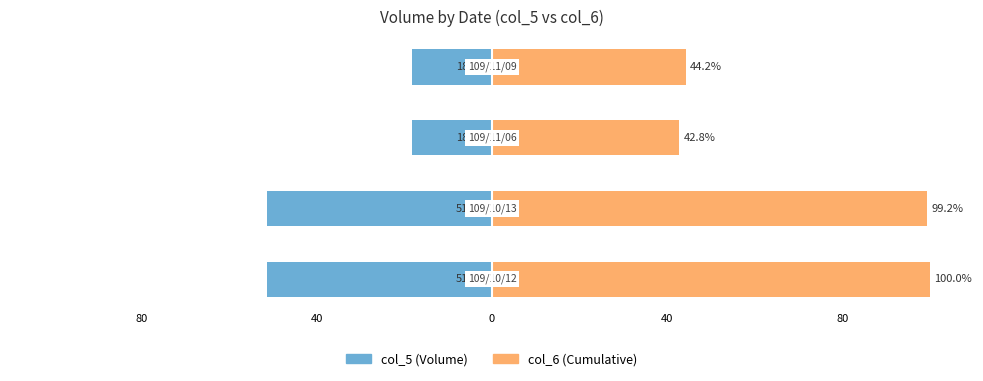

Reading right to left, transcribe all the data shown in this chart.

col_5 (Volume): 40=-18.3	0=-18.3	40=-51.3	80=-51.3
col_6 (Cumulative): 40=44.2	0=42.8	40=99.2	80=100.0